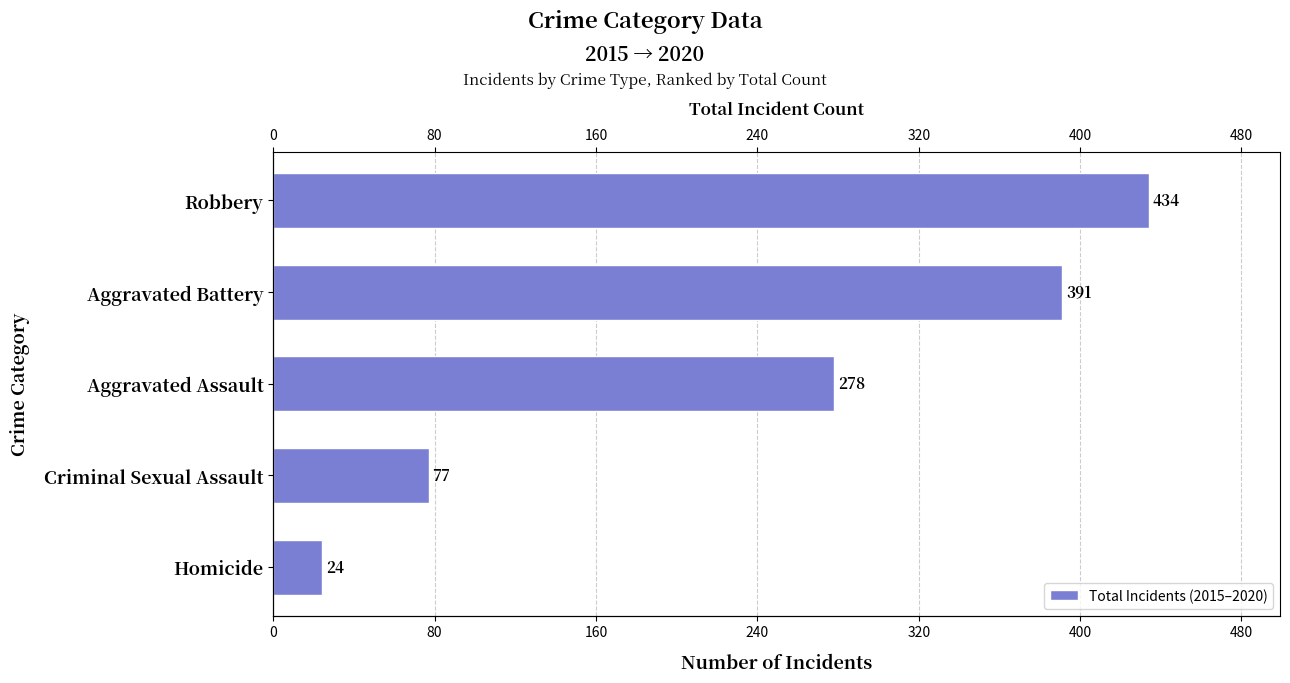

The chart shows a value of 104 at Criminal Sexual Assault. True or false?

False